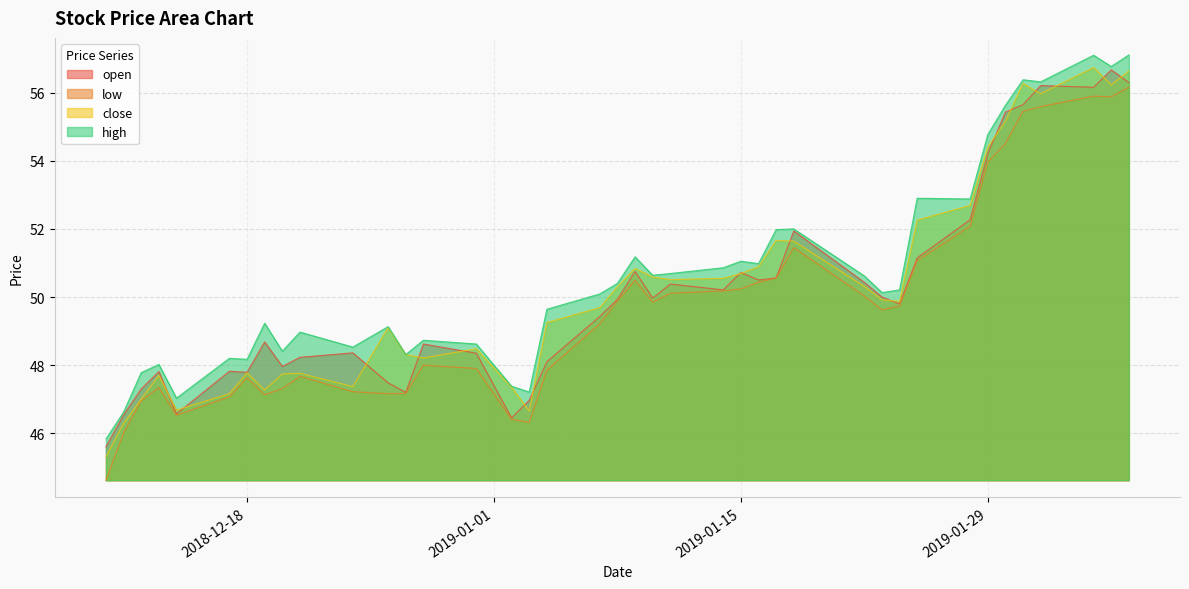

Does the chart have visible grid lines?

Yes